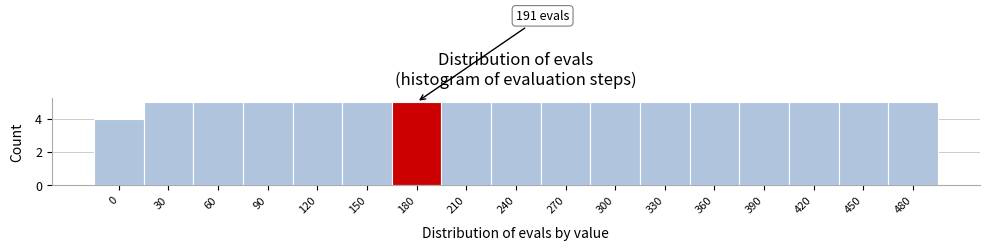

Reading right to left, list all the values displayed in this chart.

5	5	5	5	5	5	5	5	5	5	5	5	5	5	5	5	4